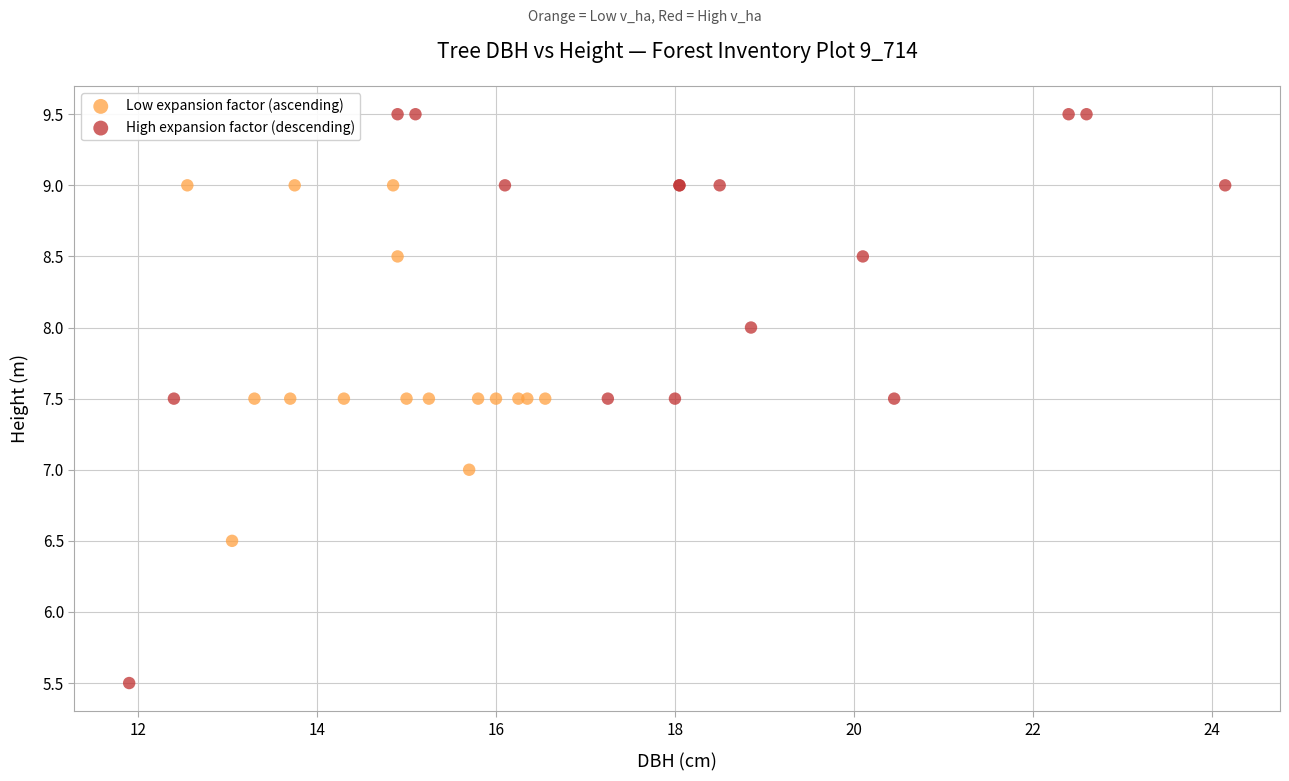

Which series contains the lowest Y value?

High expansion factor (descending)